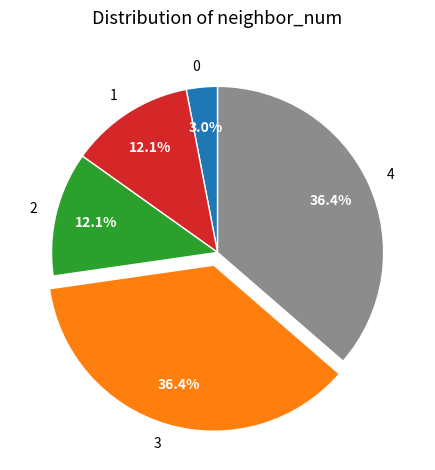

Is there any slice that represents more than half of the pie?

No